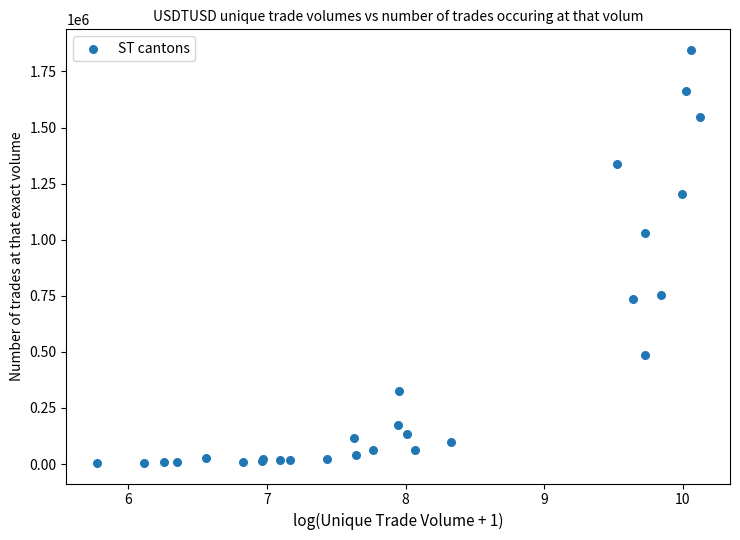

What Y value in the scatter plot is closest to 925464?

1029623